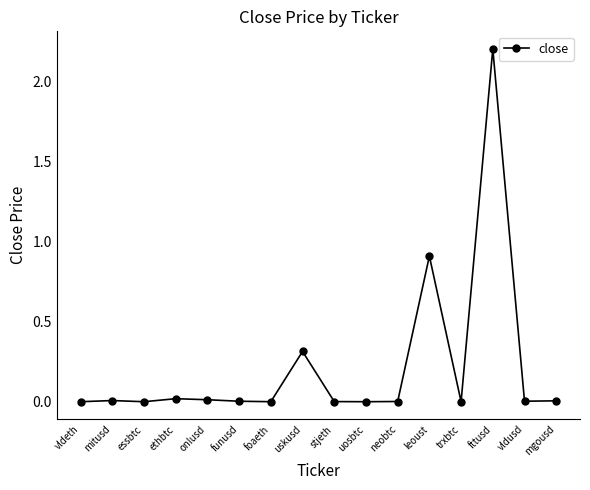

Count the number of data series in this chart.

1